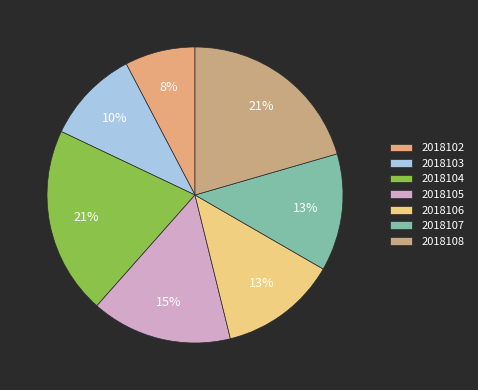

To the nearest percent, what percentage of the pie is 2018102?

8%